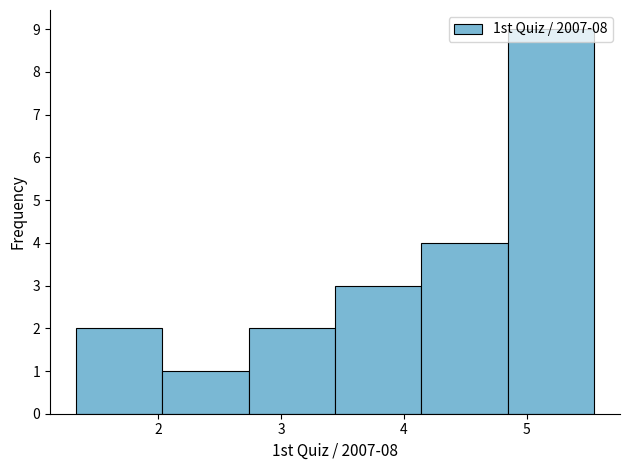

Reading left to right, list every bar in this chart as the range it spans on the x-axis followed by its height. Neither the bar edges nor the heights are printed on the chart, so give them approximately, as read against the axes.

1.3 to 2.0: 2
2.0 to 2.7: 1
2.7 to 3.4: 2
3.4 to 4.1: 3
4.1 to 4.8: 4
4.8 to 5.6: 9